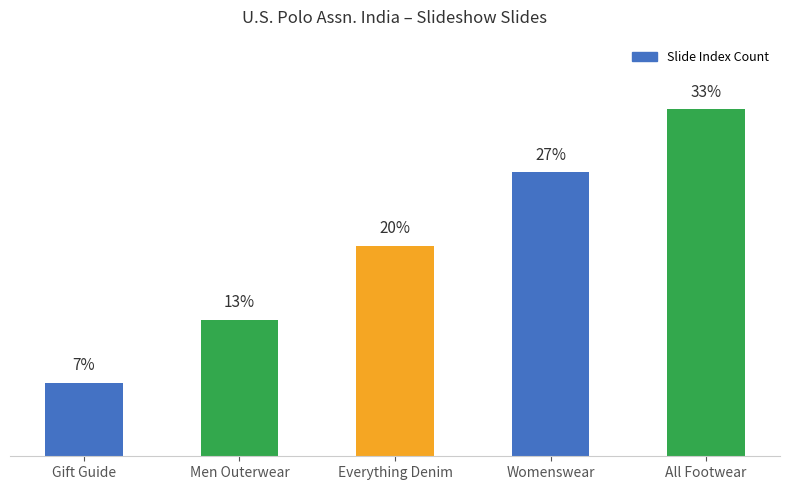

List the labels in order of value, largest first.

All Footwear, Womenswear, Everything Denim, Men Outerwear, Gift Guide